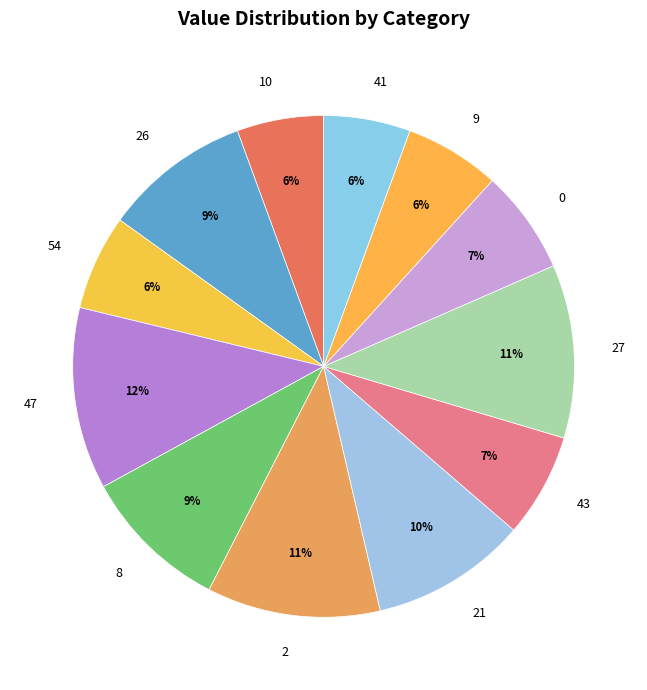

Is it true that 0 is 7% of the pie?

True